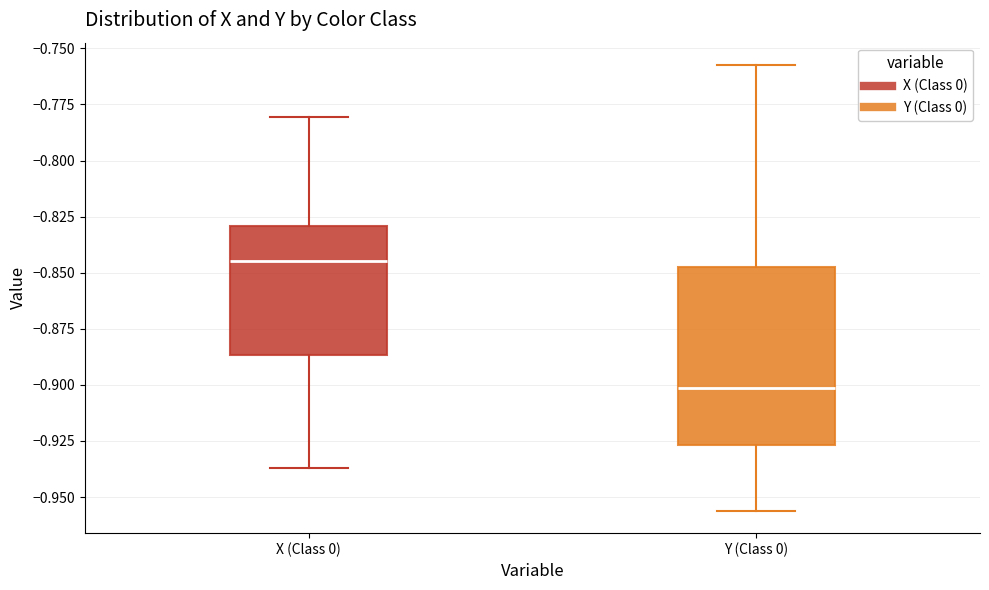

Reading left to right, read every box against the y-axis: the position of its median line, the range the box covers, and the ends of its whiskers. The values are not printed on the chart, so give them approximately, as read against the axis.

X (Class 0): median -0.845, box -0.885 to -0.830, whiskers -0.935 to -0.780
Y (Class 0): median -0.900, box -0.925 to -0.845, whiskers -0.955 to -0.755